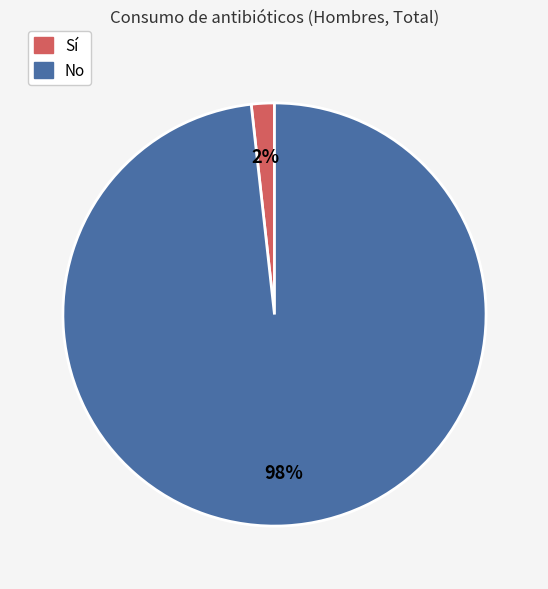

To the nearest percent, what is the average slice percentage?

50%